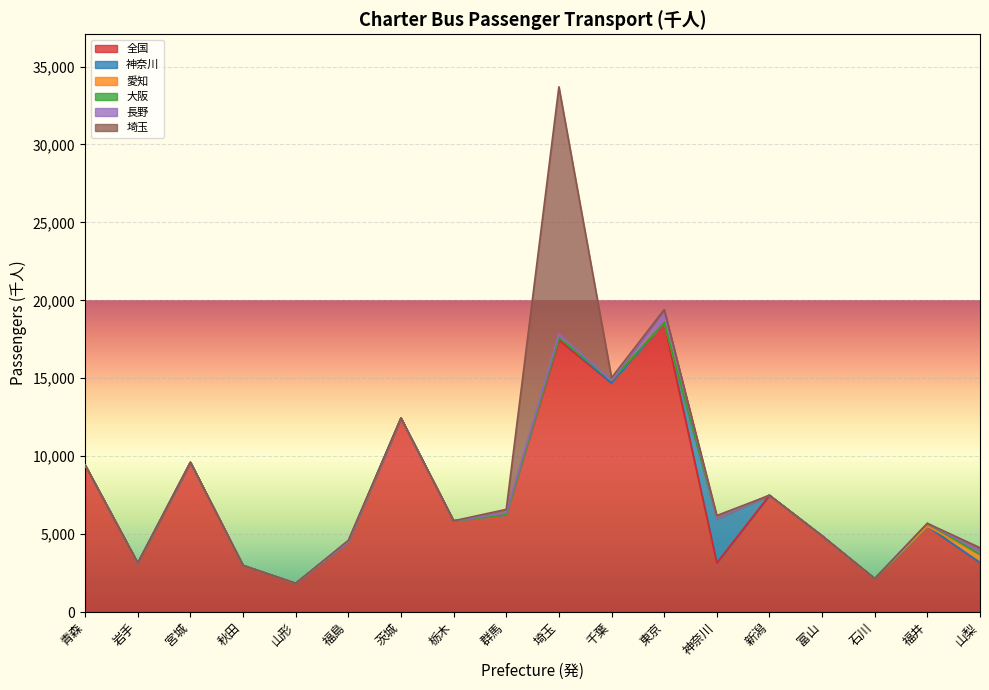

What position from the right is 山形?

14